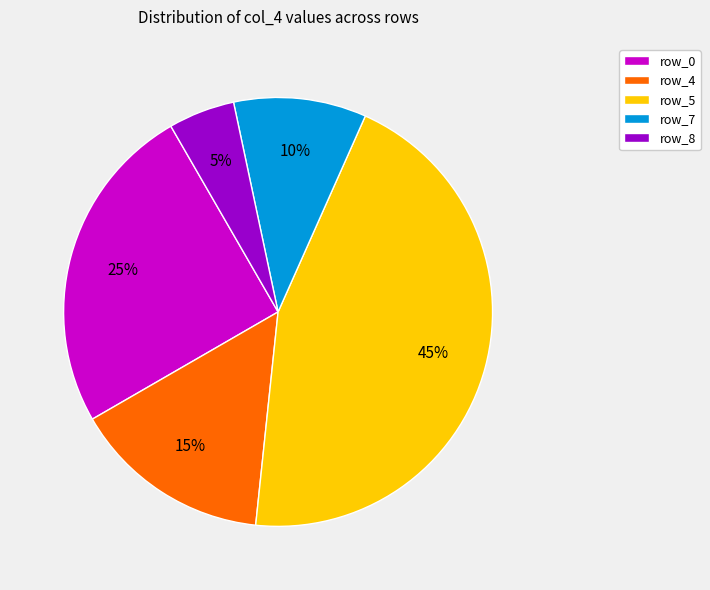

Rank the categories by value from highest to lowest.

row_5, row_0, row_4, row_7, row_8